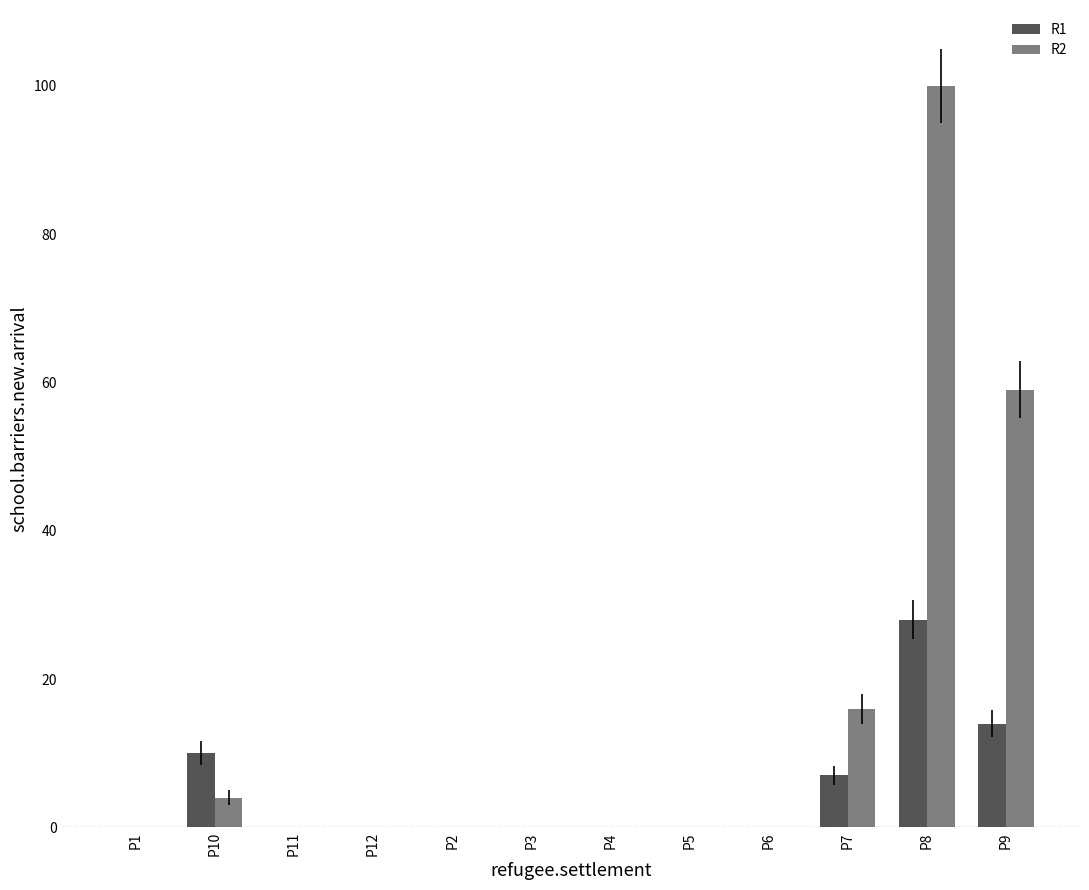

Count the number of data series in this chart.

2